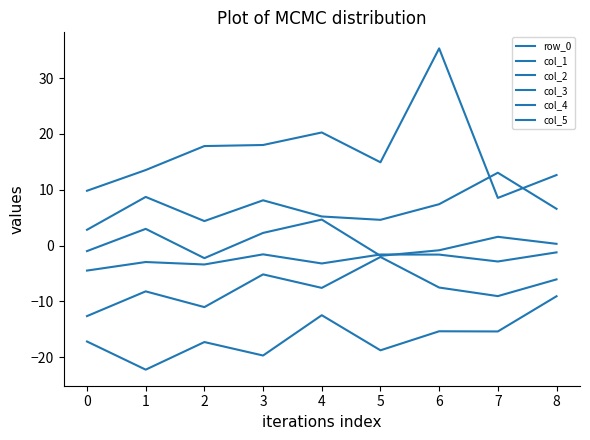

Is this an area chart (filled region under the line)?

No